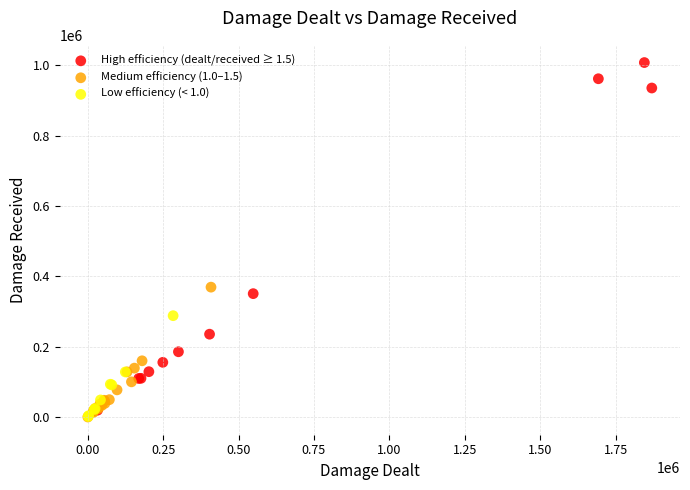

Which series reaches the maximum Y coordinate?

High efficiency (dealt/received ≥ 1.5)